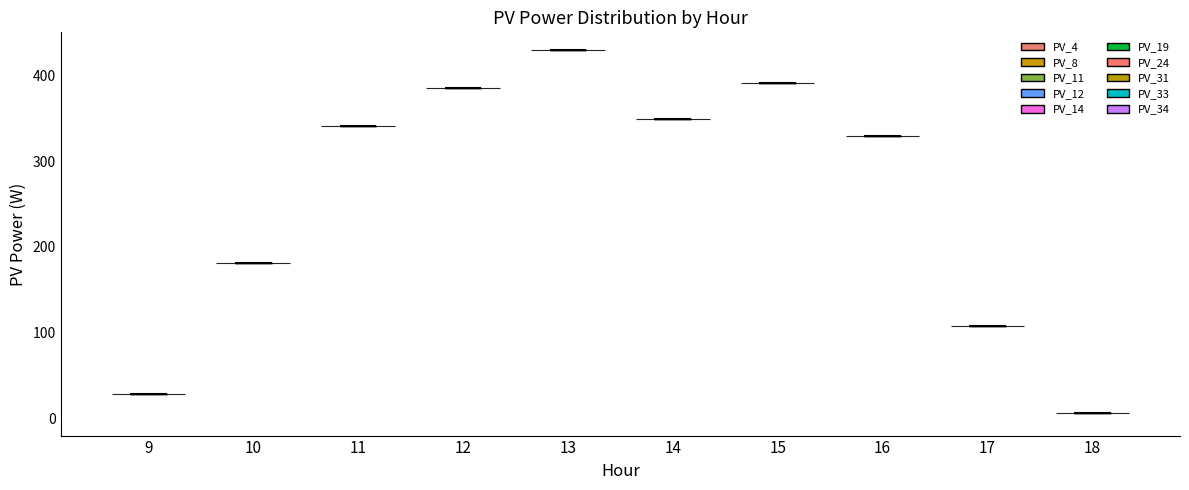

What is the highest point the violin at x = 12 reaches on the y-axis? The values are not printed on the chart, so give them approximately, as read against the axis.

380